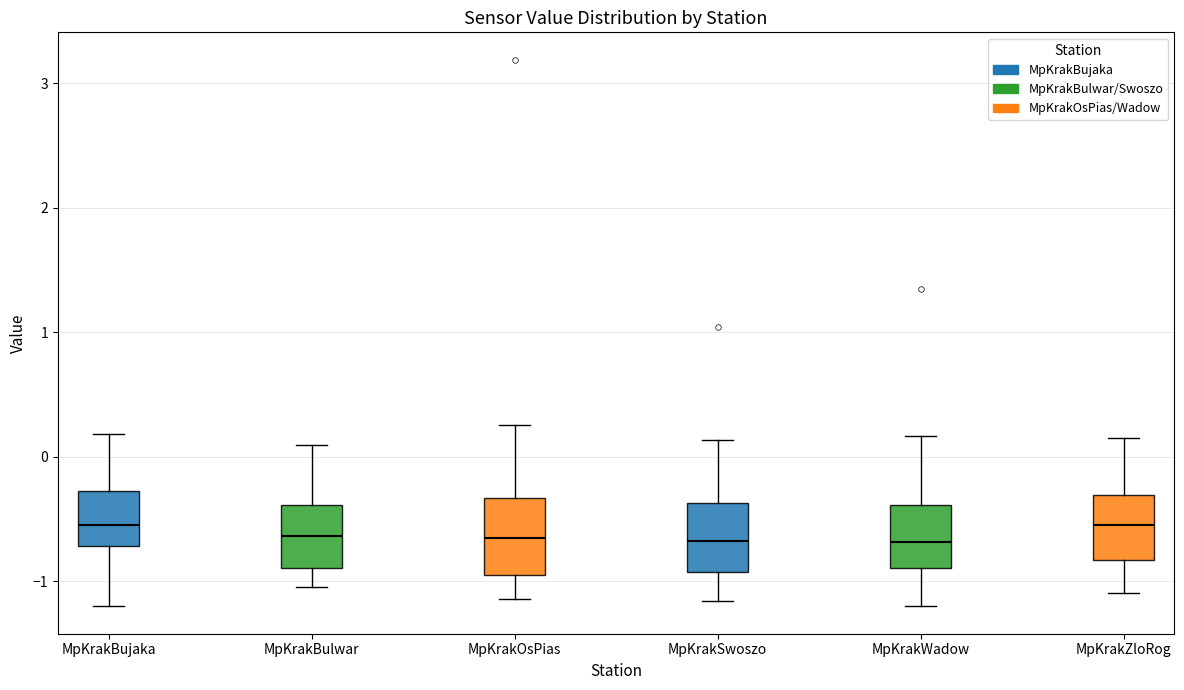

Where is the lower edge of the box for MpKrakSwoszo on the y-axis? The values are not printed on the chart, so give them approximately, as read against the axis.

-0.9